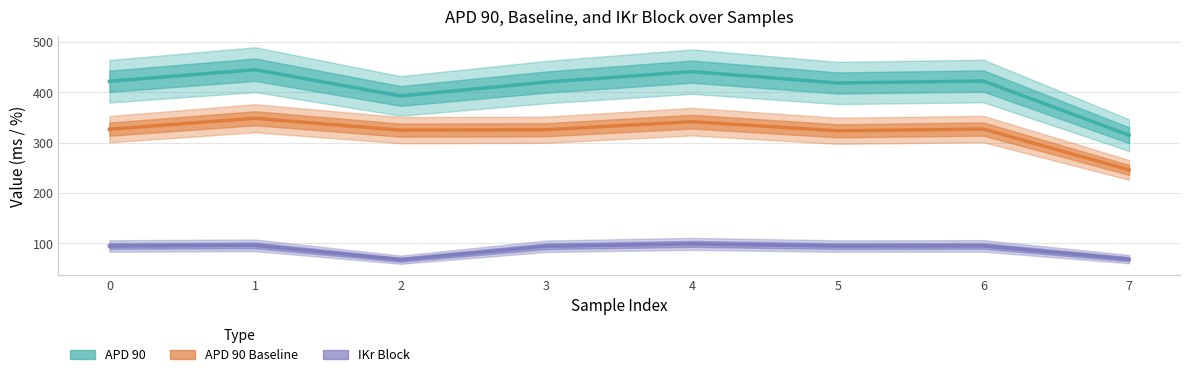

How many lines are shown in the chart?

3